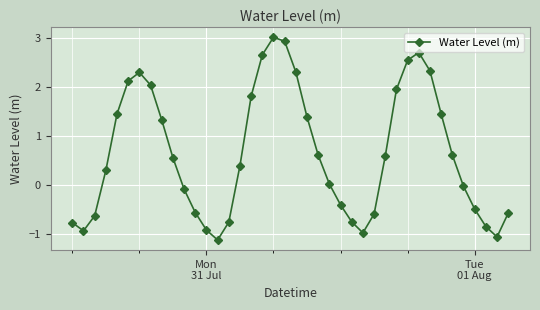

What is the difference between the maximum and second lowest values?

4.1